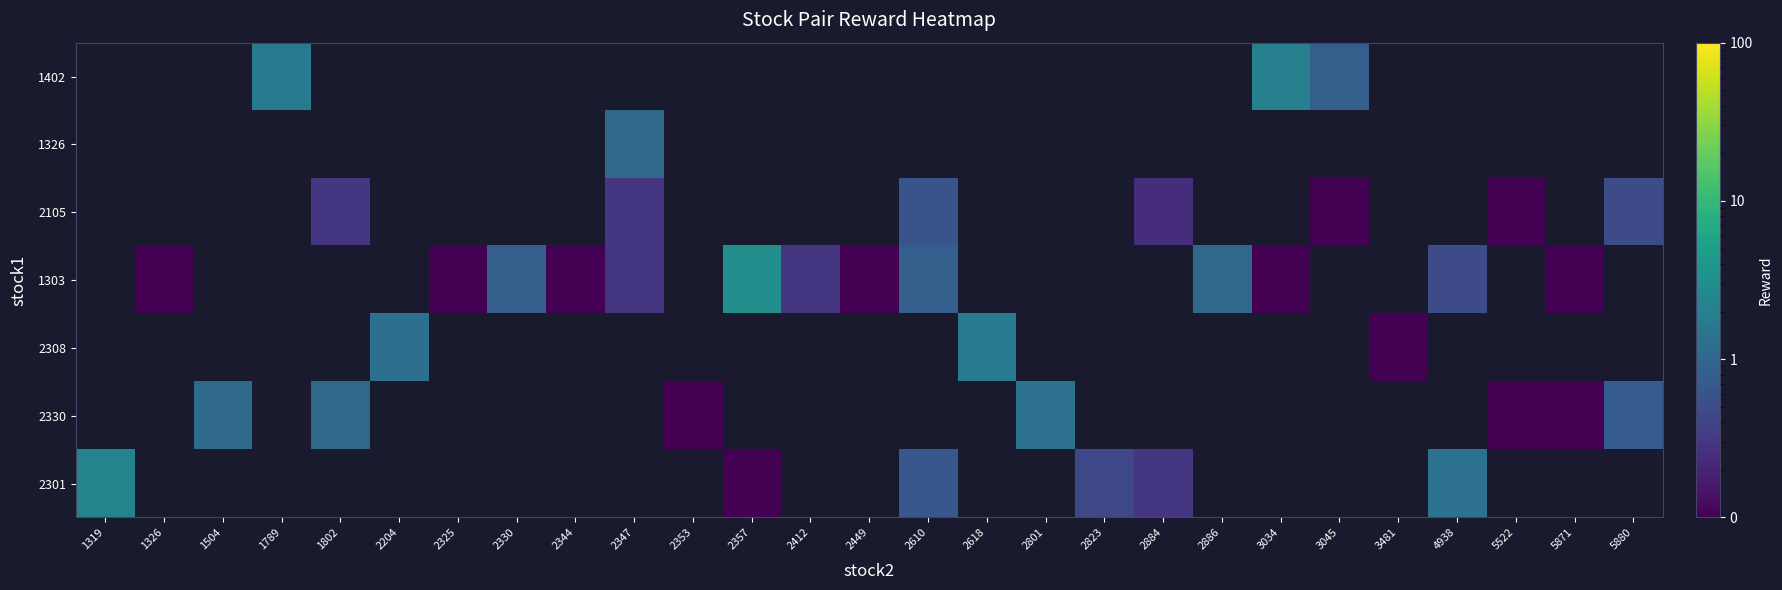

What is the minimum value shown in the chart?

0.1